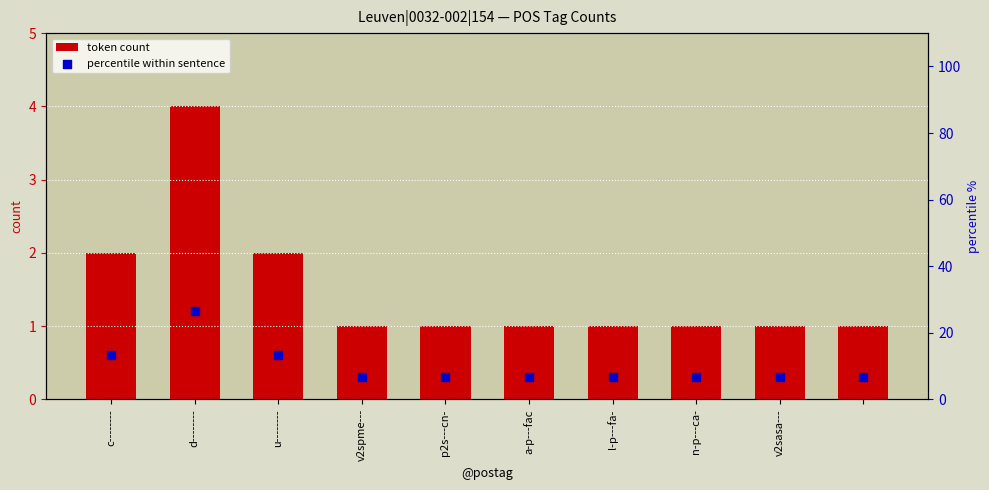

What is the total value across all series at u--------?

15.3